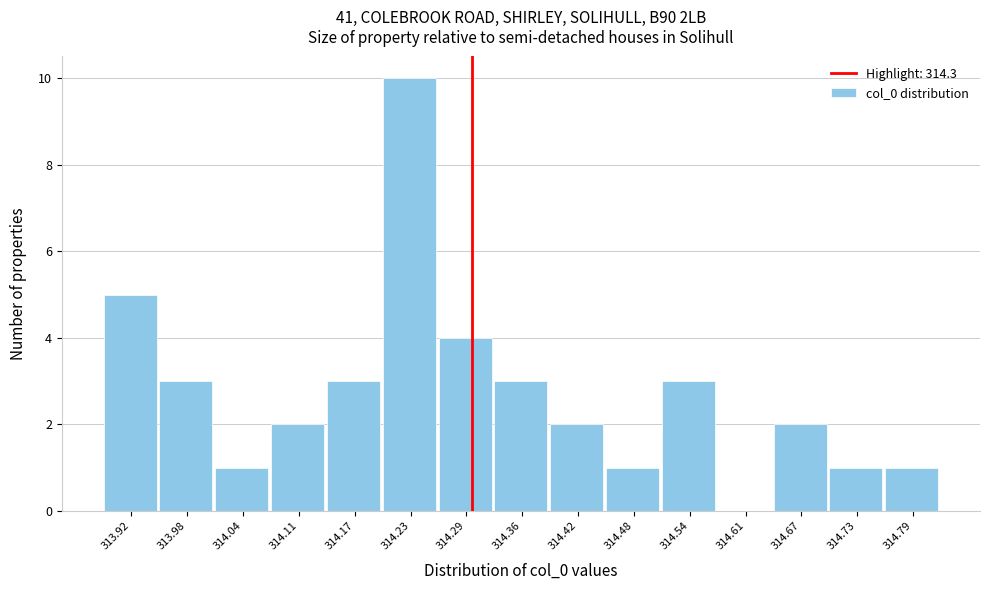

Reading left to right, list every bar in this chart as the range it spans on the x-axis followed by its height. Neither the bar edges nor the heights are printed on the chart, so give them approximately, as read against the axes.

313.89 to 313.95: 5
313.95 to 314.01: 3
314.01 to 314.07: 1
314.07 to 314.14: 2
314.14 to 314.20: 3
314.20 to 314.26: 10
314.26 to 314.32: 4
314.32 to 314.39: 3
314.39 to 314.45: 2
314.45 to 314.51: 1
314.51 to 314.57: 3
314.57 to 314.64: 0
314.64 to 314.70: 2
314.70 to 314.76: 1
314.76 to 314.82: 1